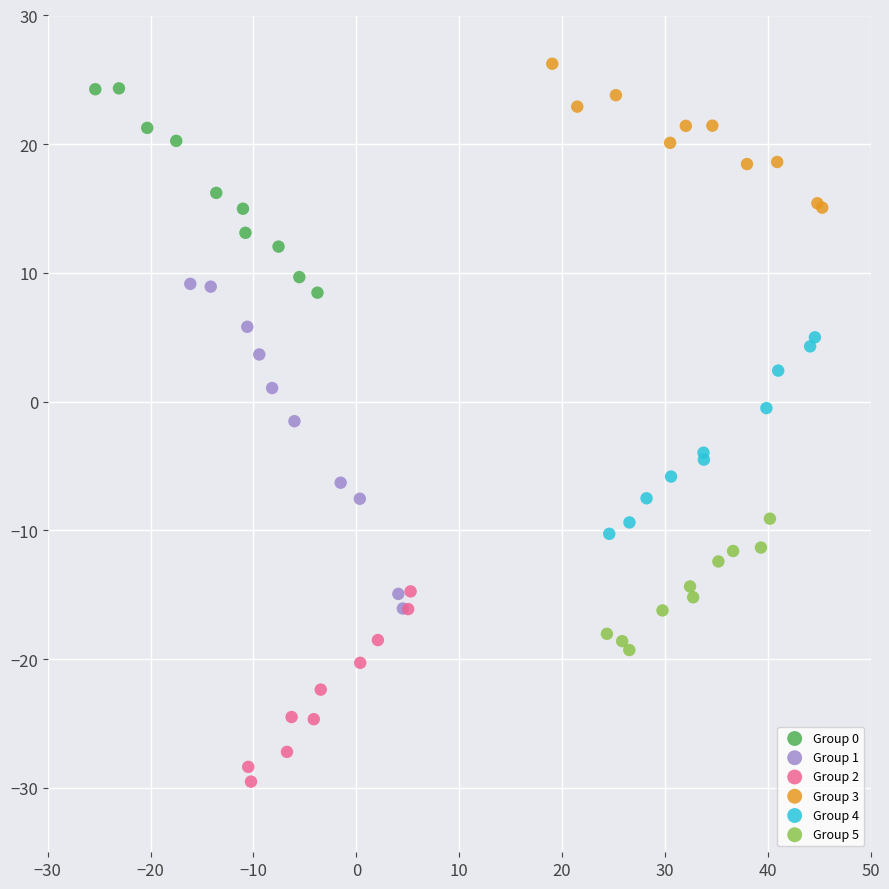

Which series has the largest Y range (max minus min)?

Group 1